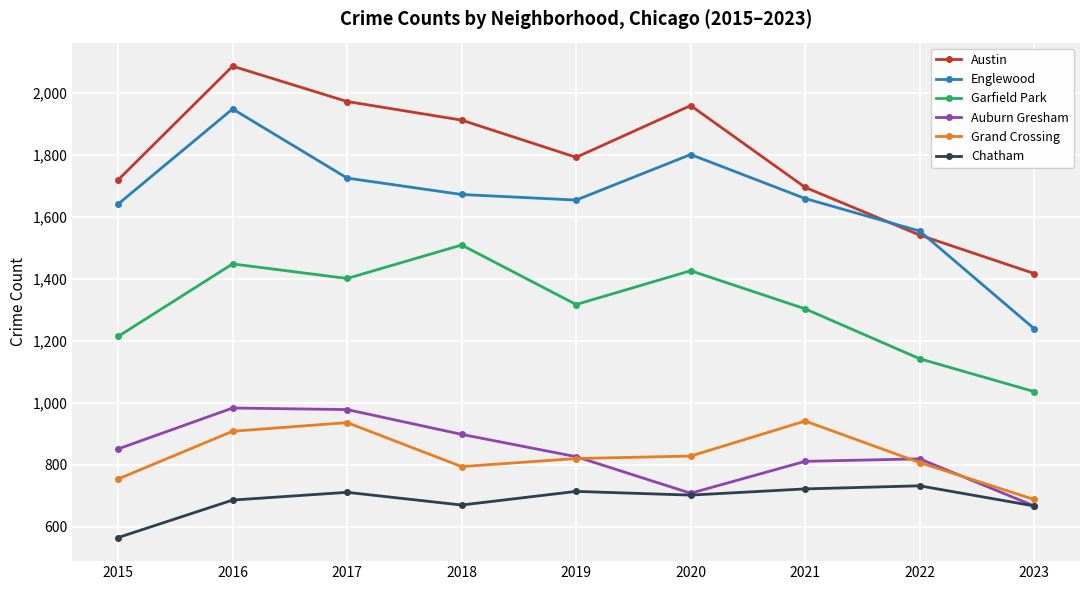

The Grand Crossing series shows 828 at 2020. True or false?

True